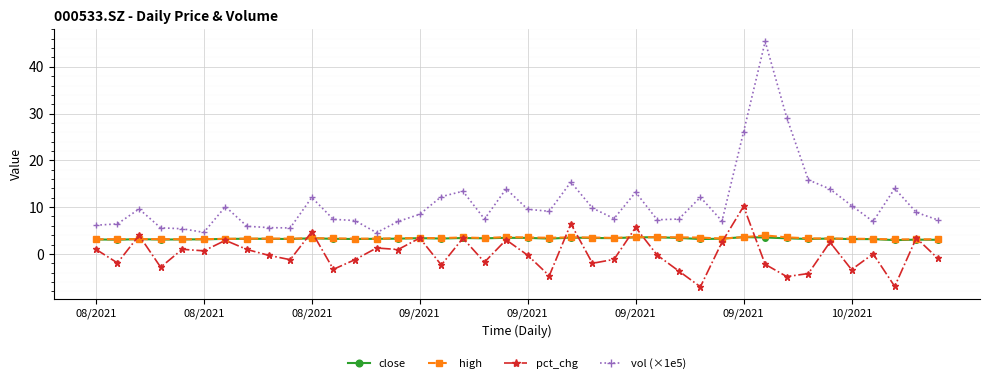

What is the value of the high point at the 23rd from the left?

3.5